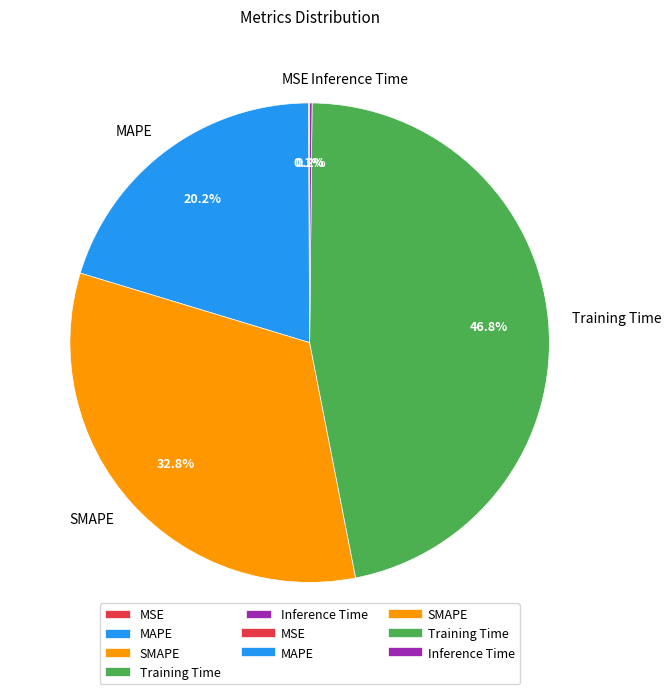

Is there a majority slice in this chart?

No